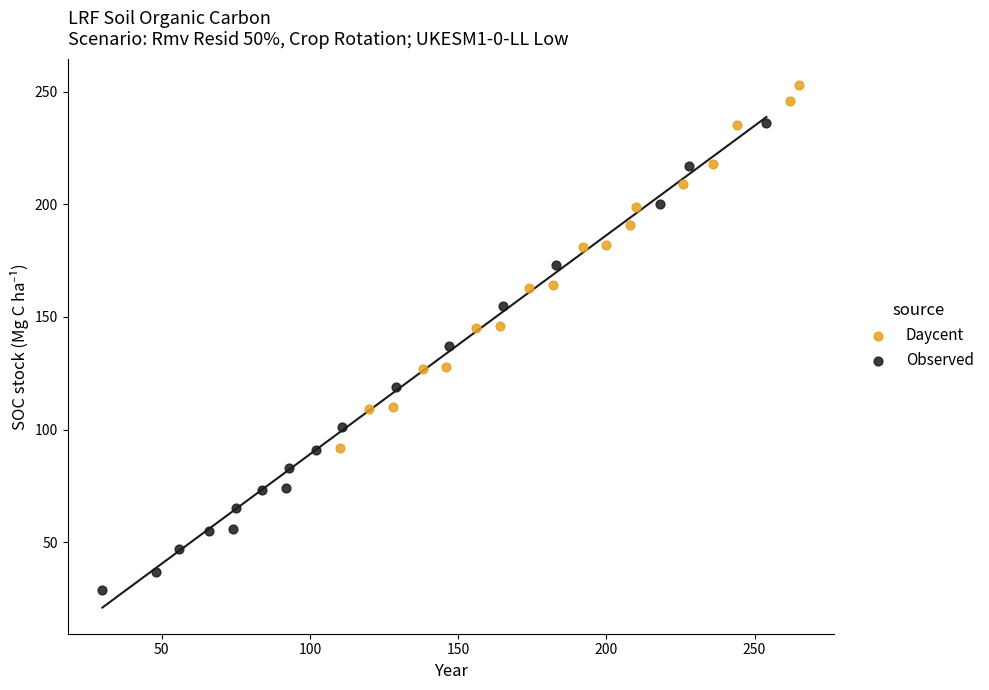

Which series reaches the minimum Y coordinate?

Observed